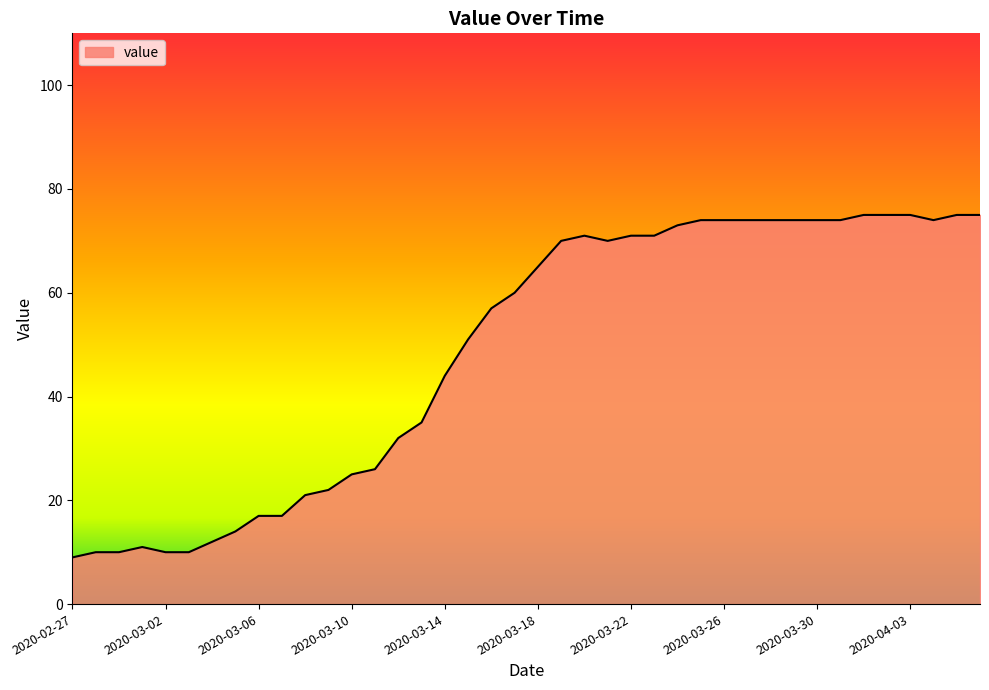

What is the difference between the maximum and minimum values?

66